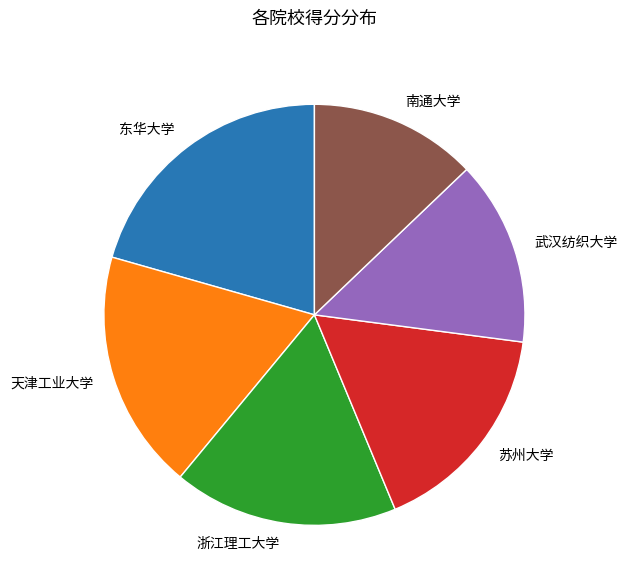

What is the smallest slice in the pie chart?

南通大学